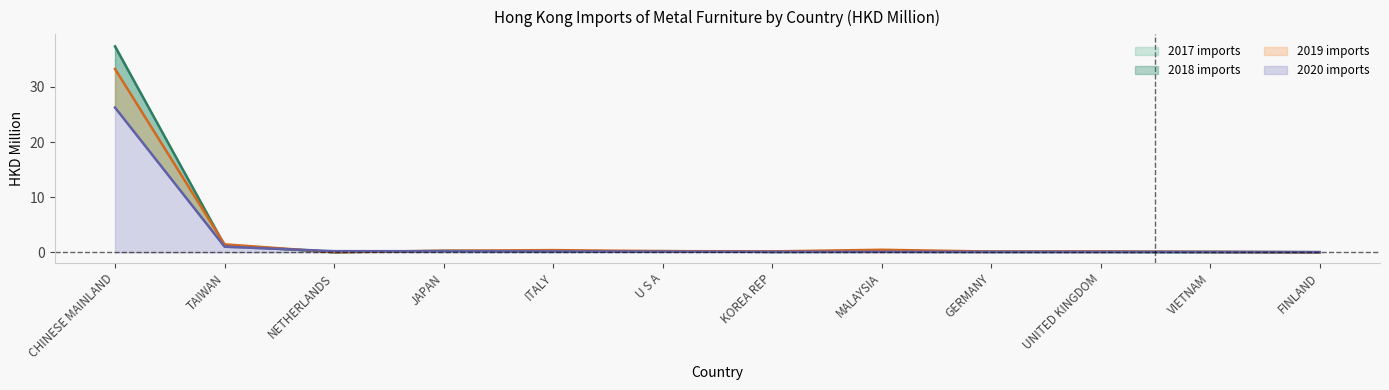

What is the sum of all 201912 values?

36.8